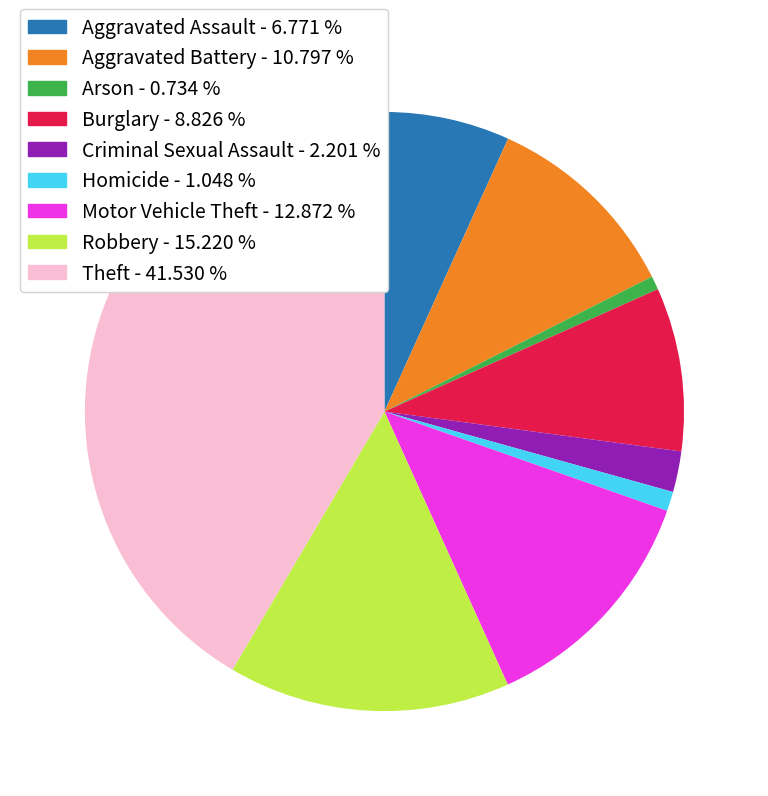

Between Motor Vehicle Theft and Burglary, which is larger?

Motor Vehicle Theft